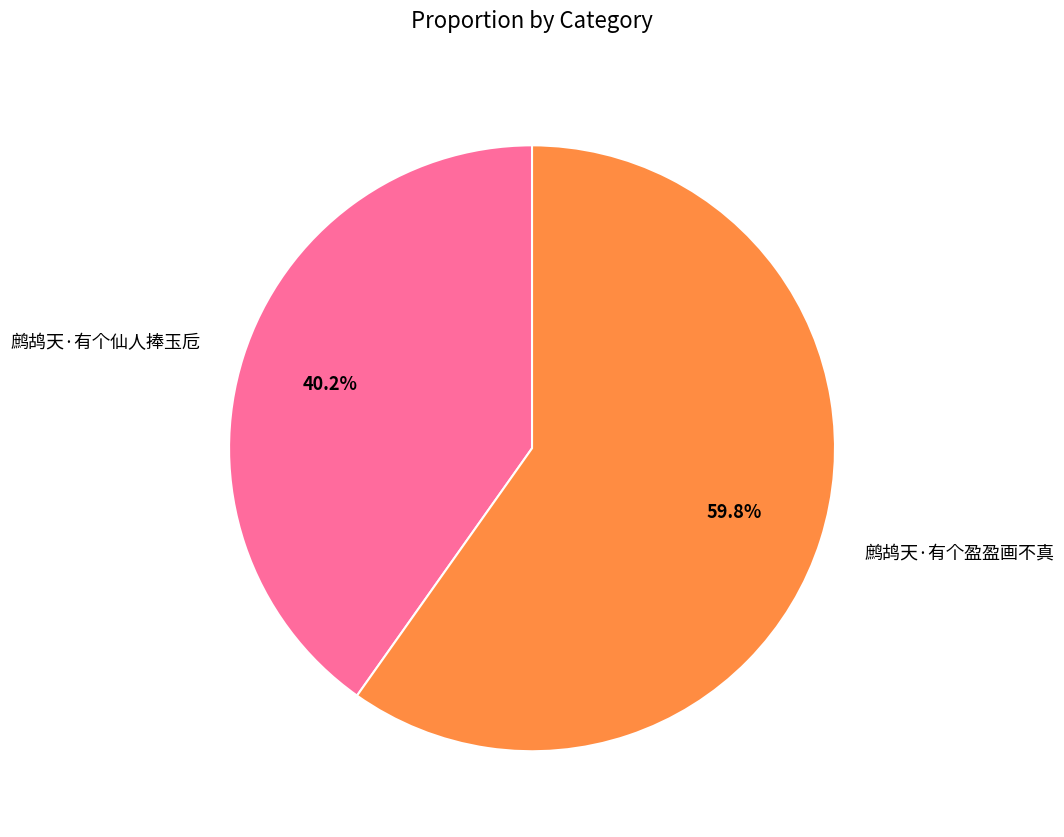

How many slices are in this pie chart?

2